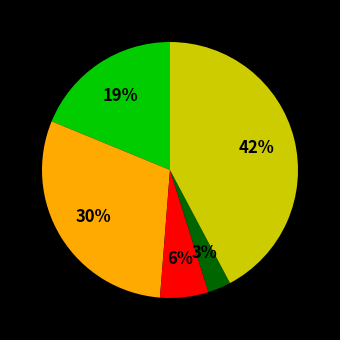

To the nearest percent, what is the difference between the largest and smallest slice percentages?

39%